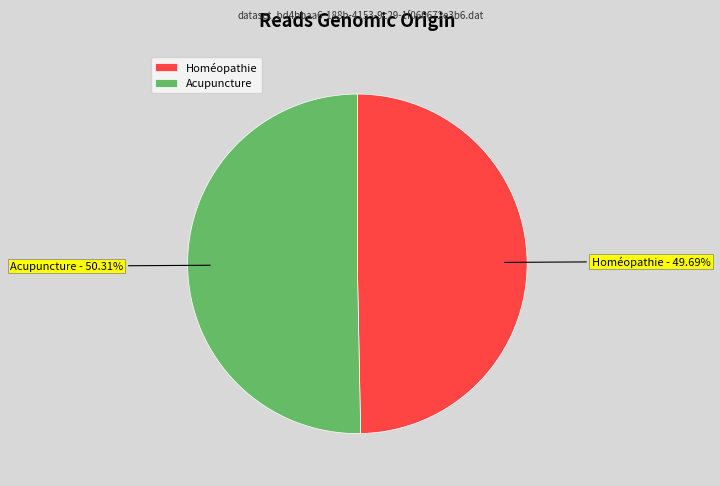

Count the number of slices in the pie.

2